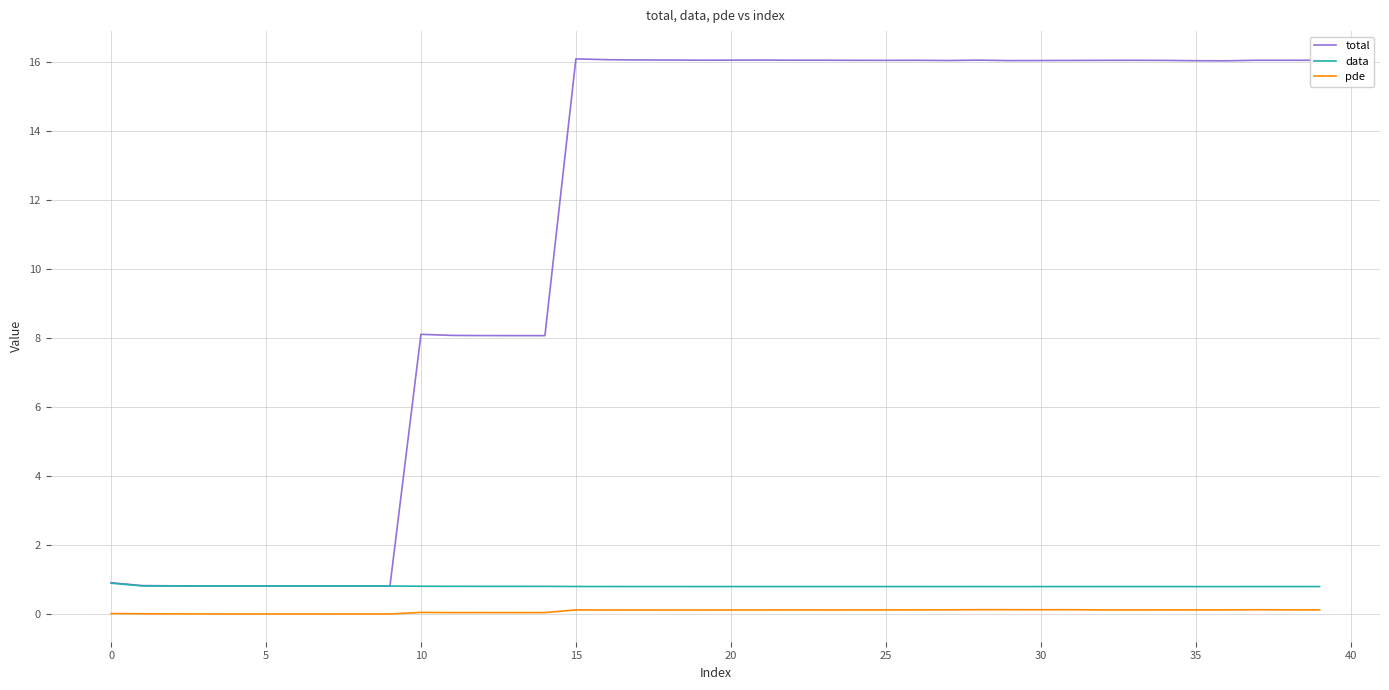

Which series has the widest spread of values?

total